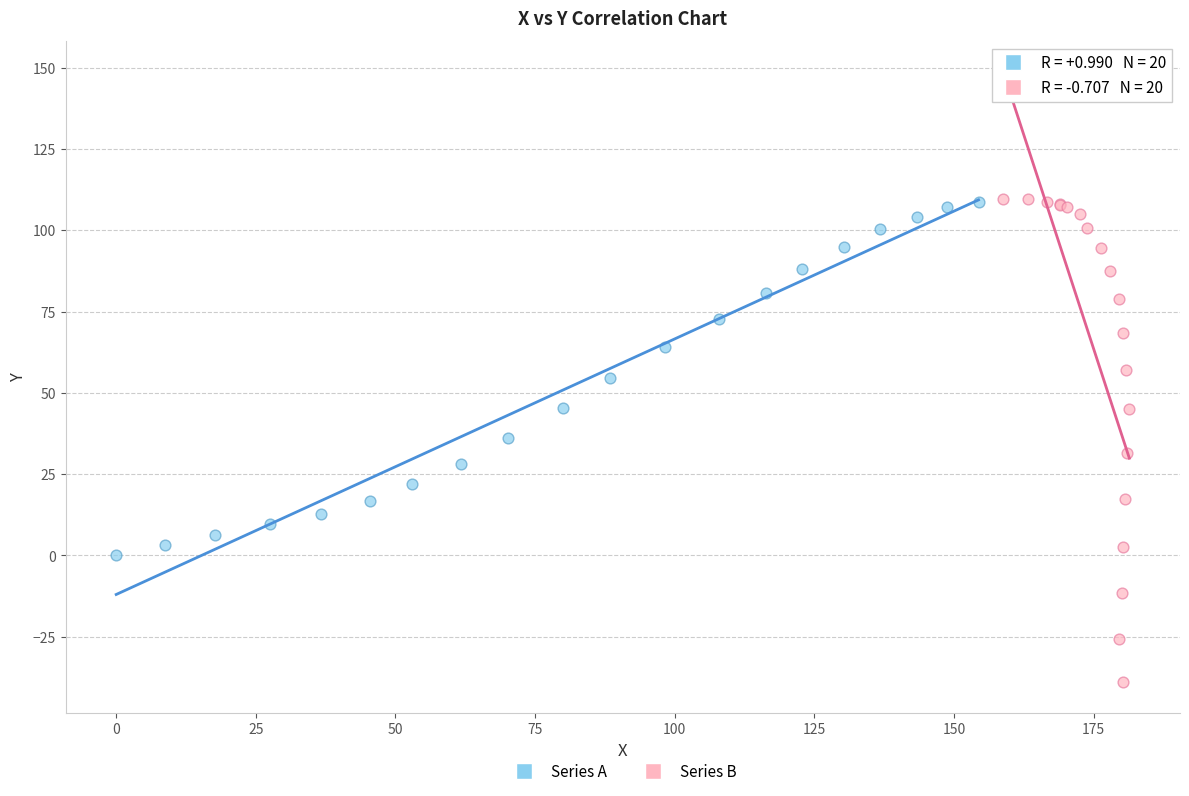

Which series reaches the minimum Y coordinate?

Series B